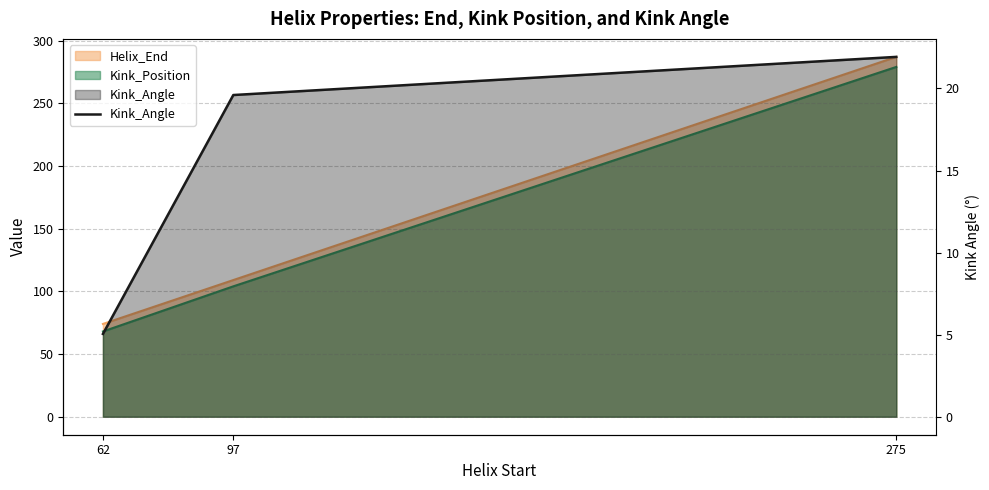

Reading right to left, list all the values displayed in this chart.

21.9	19.6	5.0